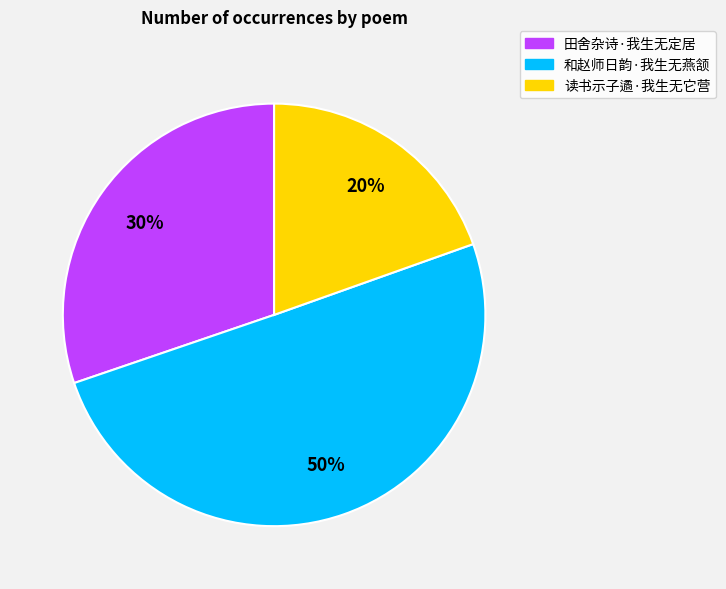

To the nearest percent, what is the combined percentage of 田舍杂诗·我生无定居 and 读书示子遹·我生无它营?

50%